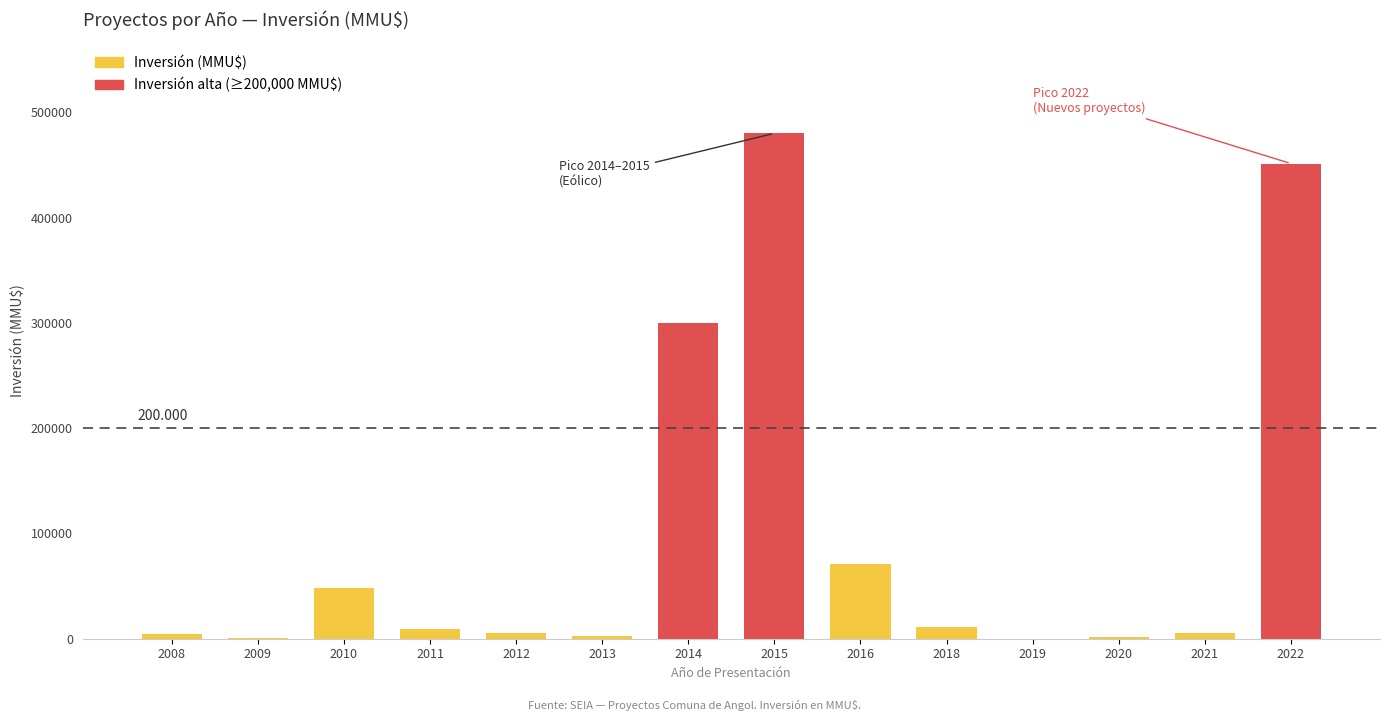

How many categories are shown in the chart?

14